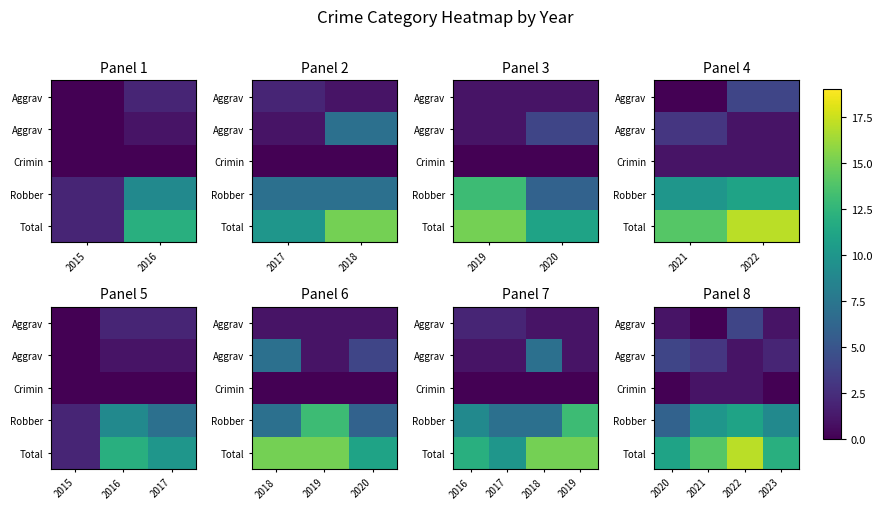

How many distinct data groups are displayed?

5